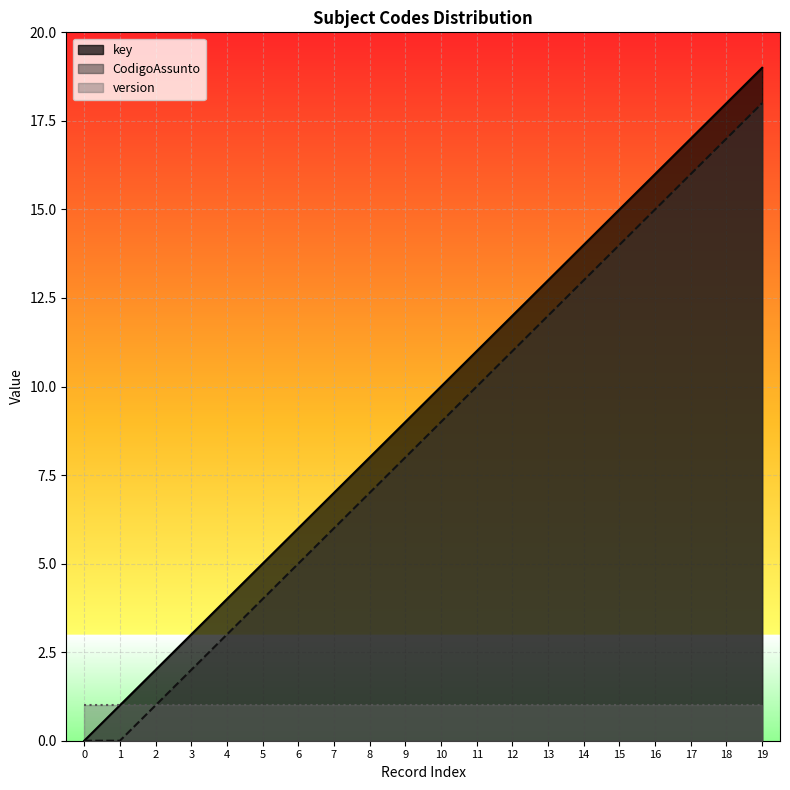

What is the sum of all key values?

190